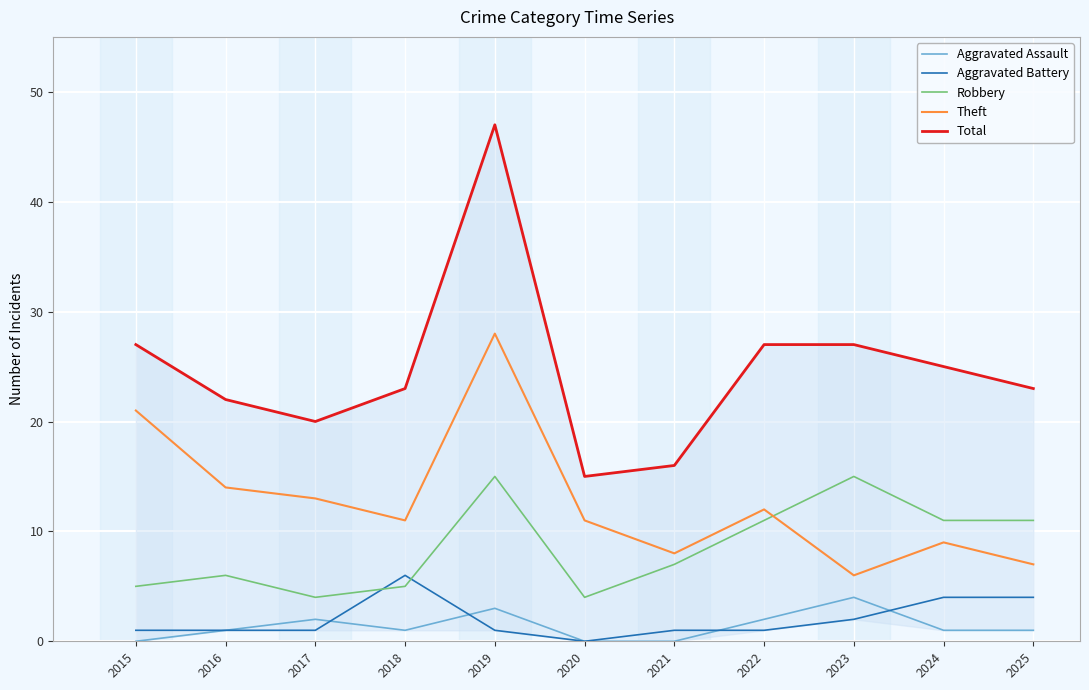

Between 2020 and 2024, which series saw the biggest shift?

Total